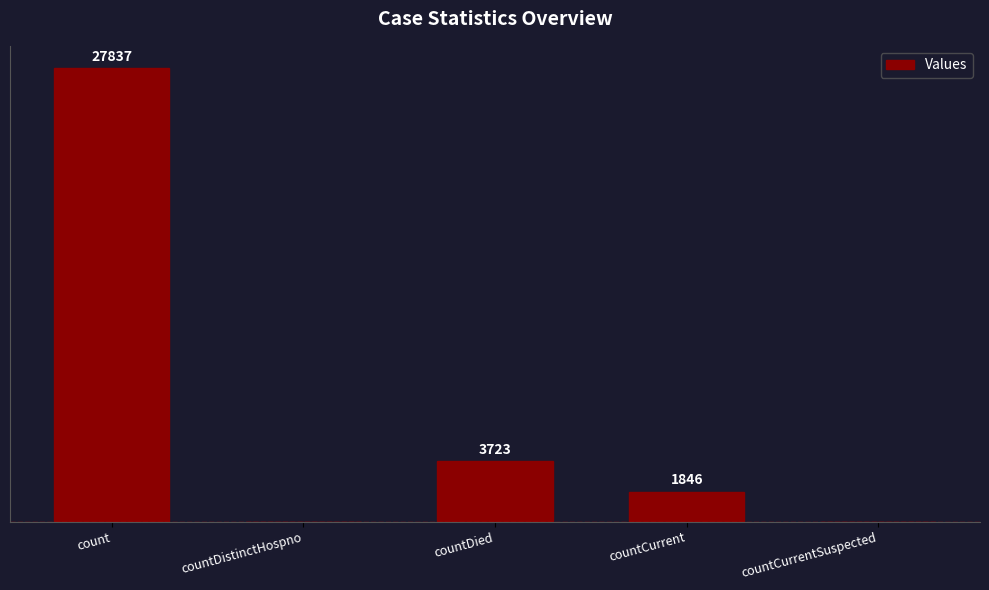

At which label is the value closest to 13918?

countDied